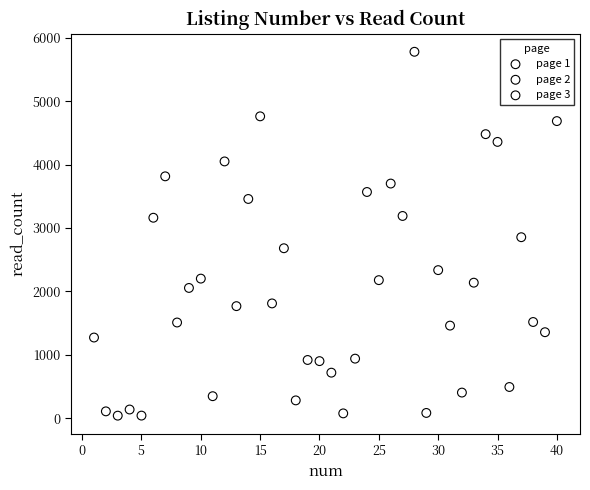

Which series has the widest spread of Y values?

page 2